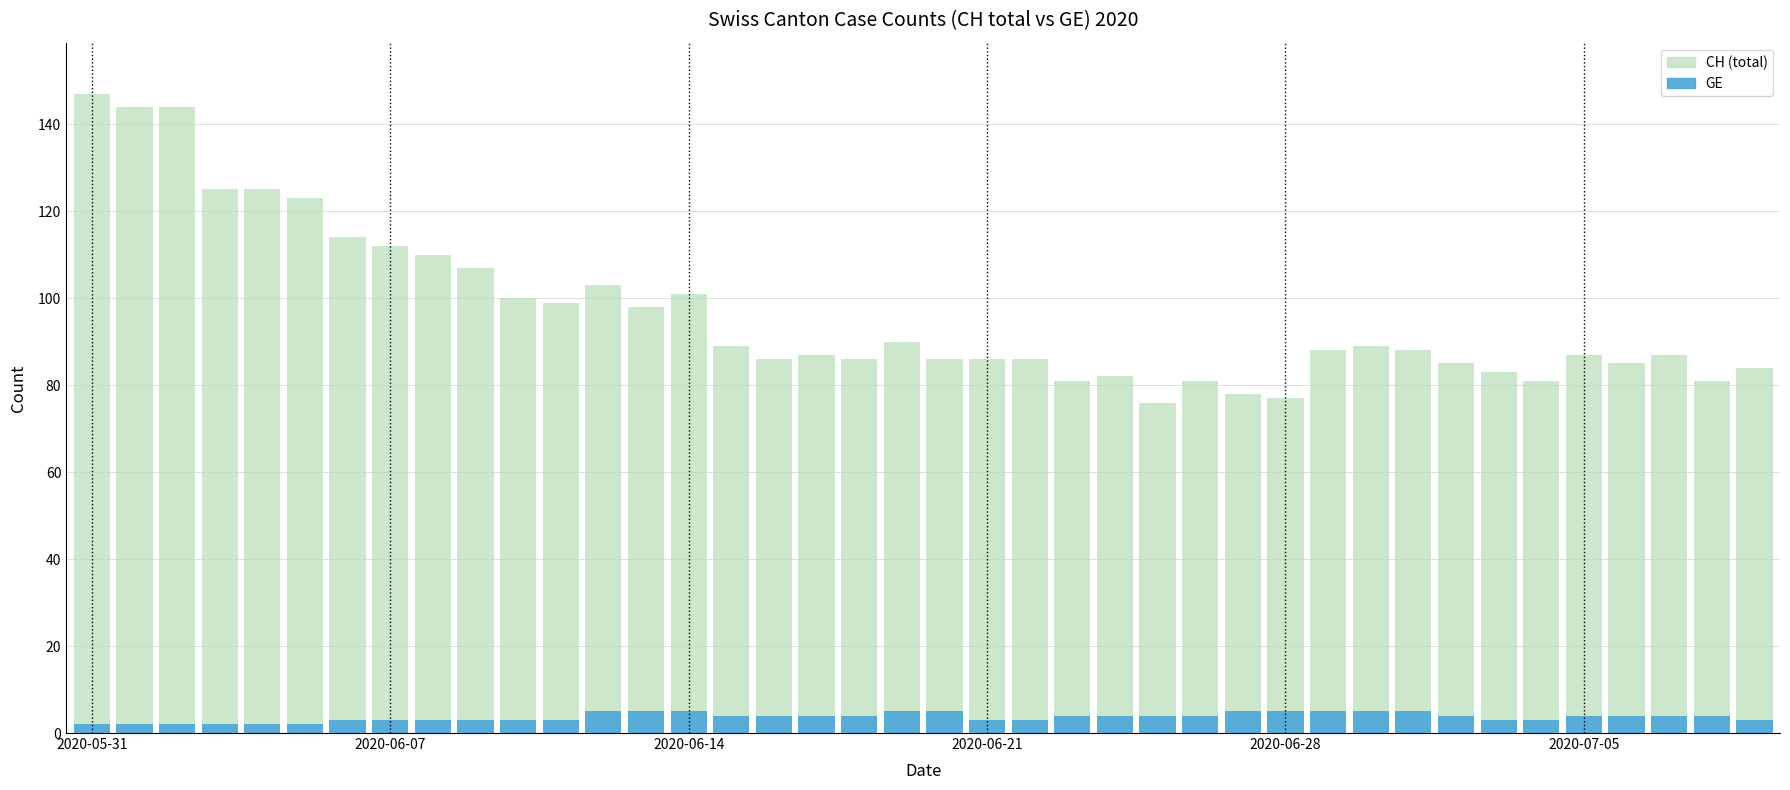

What is the approximate value of GE at 2020-06-07?

3